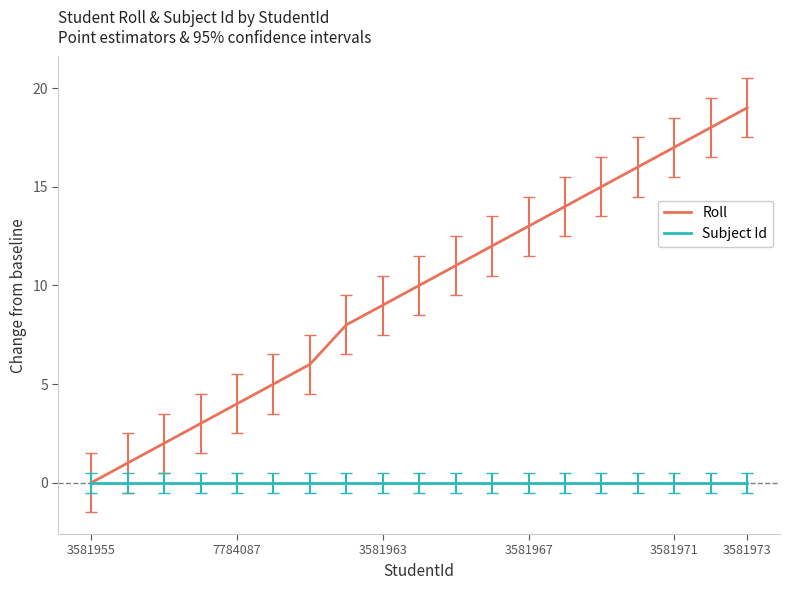

What is the highest value of the Roll series?

19